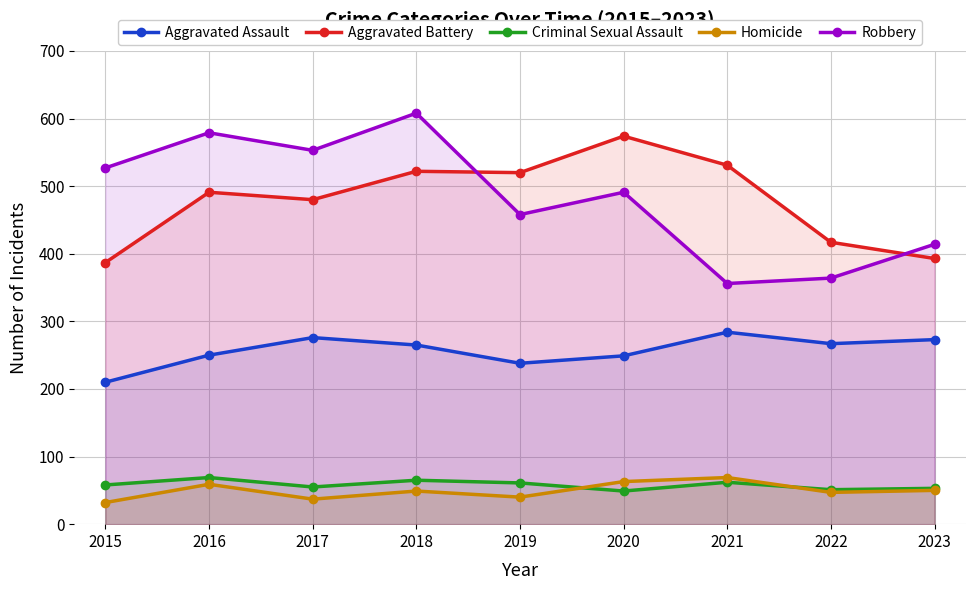

Which series ends up on top after the final intersection of Aggravated Battery and Robbery?

Robbery